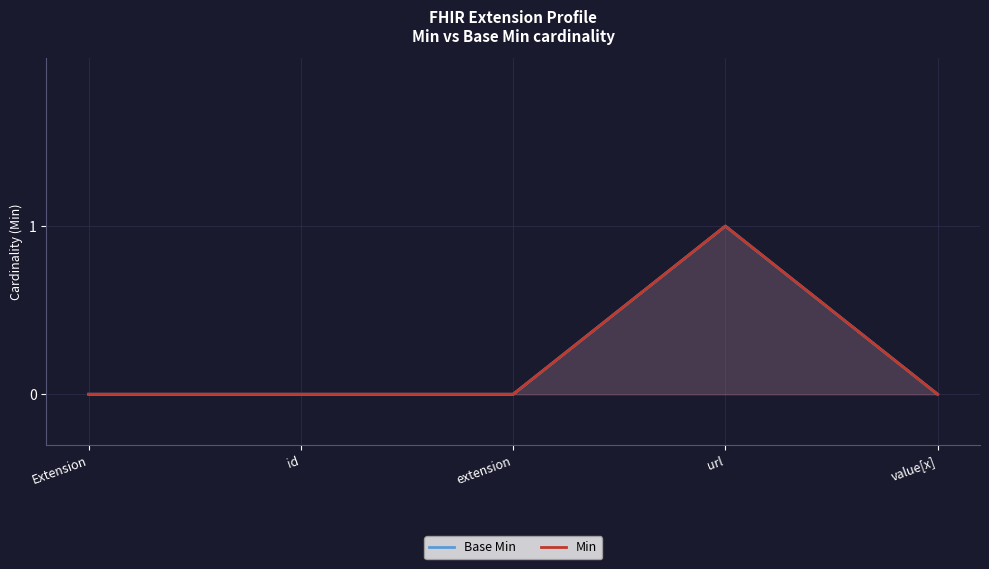

Which category has the lowest value in the Min series?

Extension